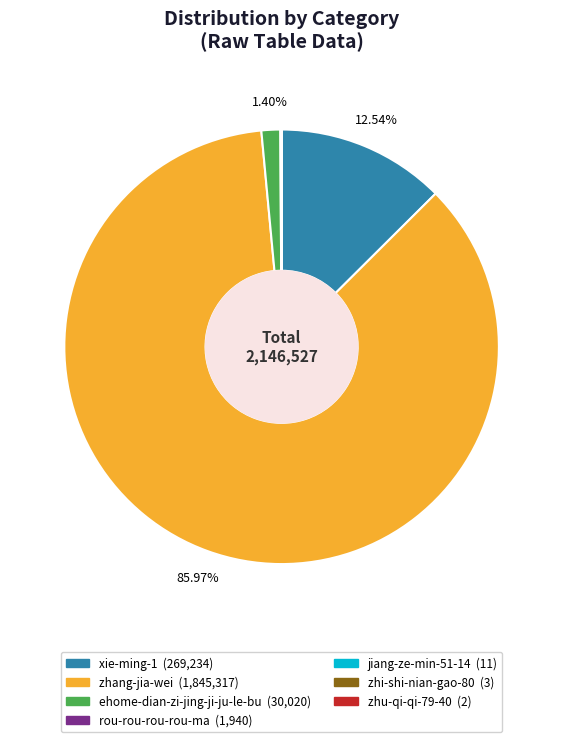

What is the majority slice?

zhang-jia-wei